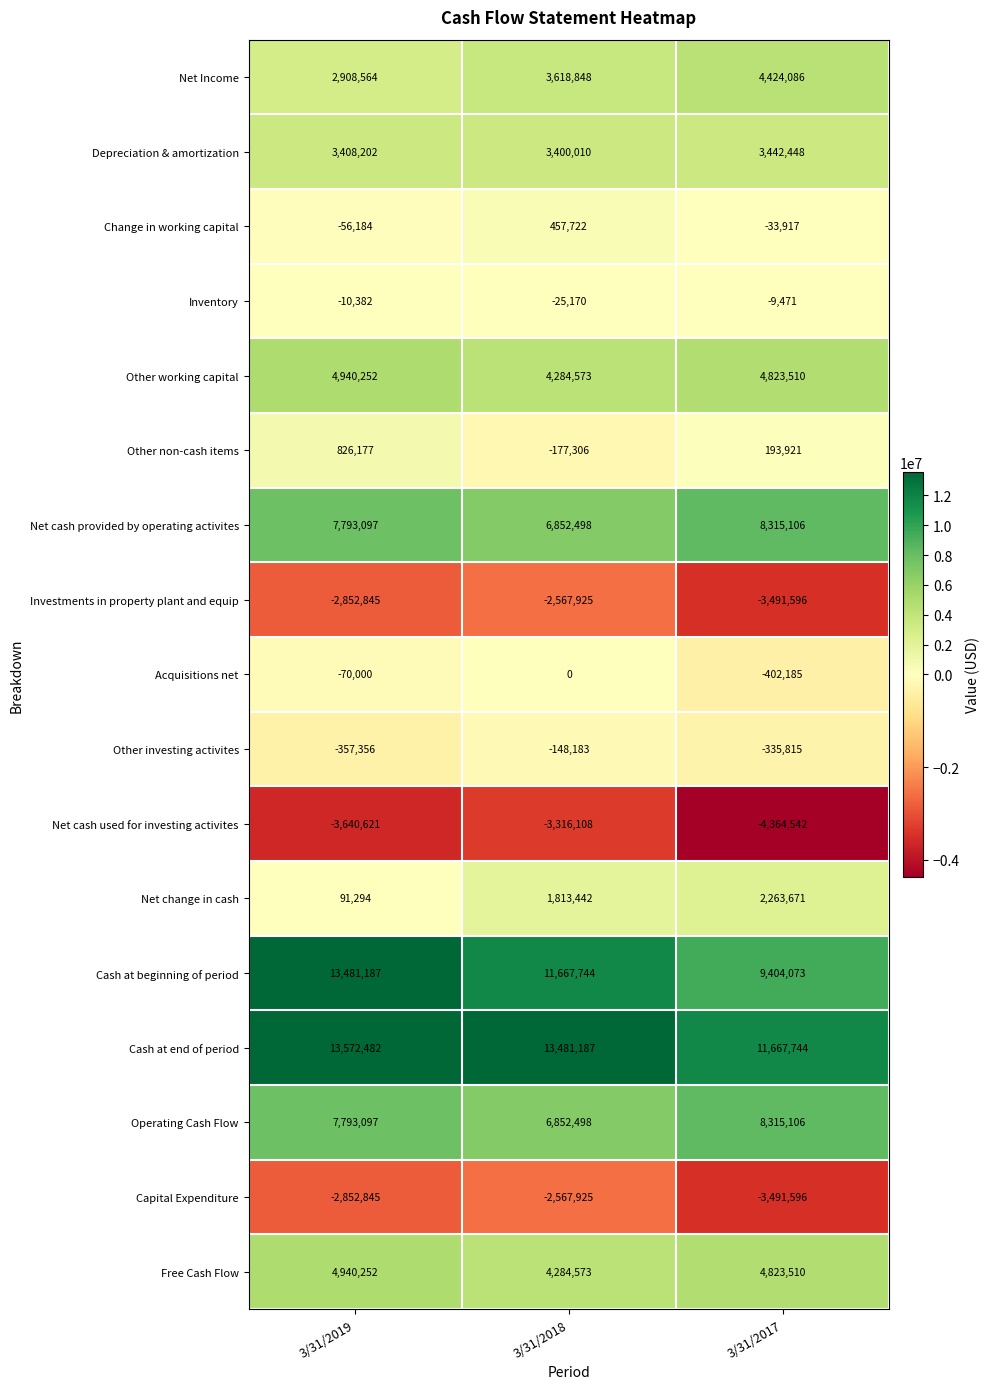

At how many categories does at least one series exceed 6455977?

3